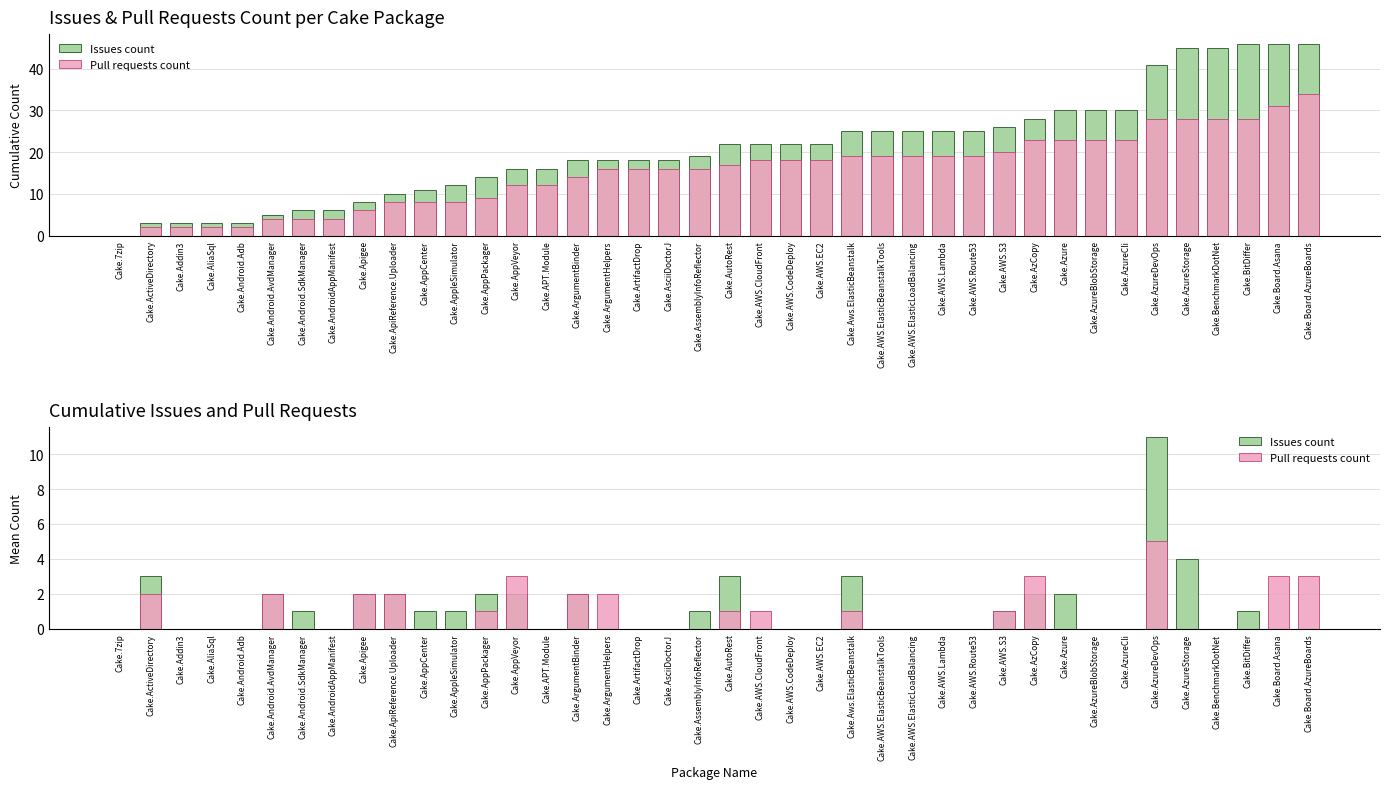

How many Pull requests count values are between 0 and 2?

35